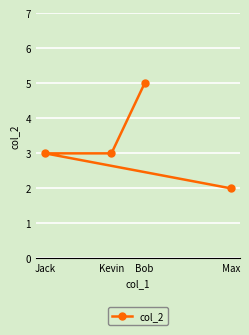

True or false: the data shows 3 at Max.

False